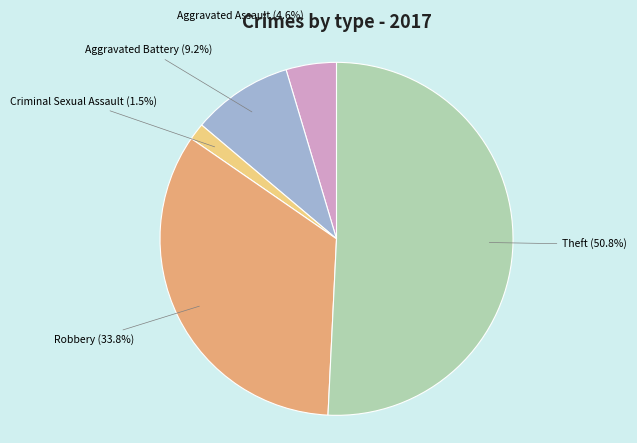

What percentage is NOT represented by Aggravated Battery?

90.8%